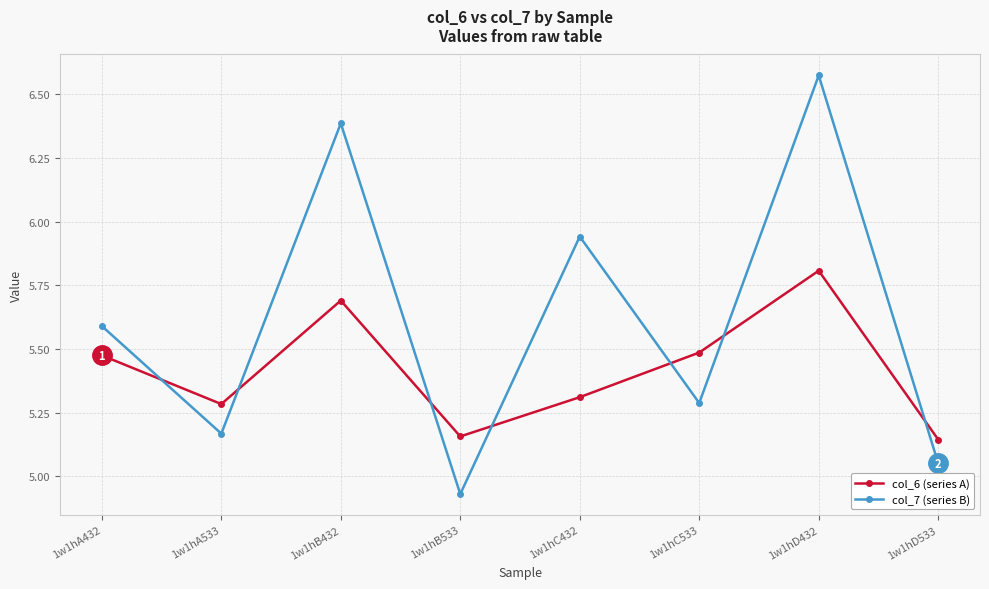

Which series has the largest total across all categories?

col_7 (series B)